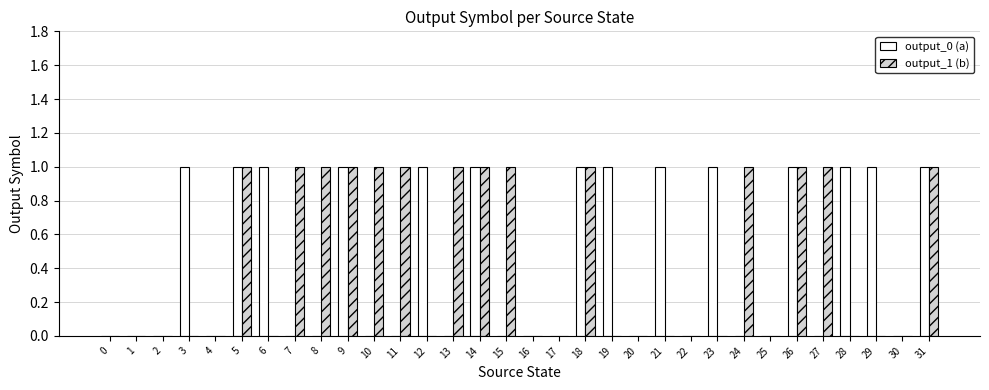

How many data points does each series have?

32